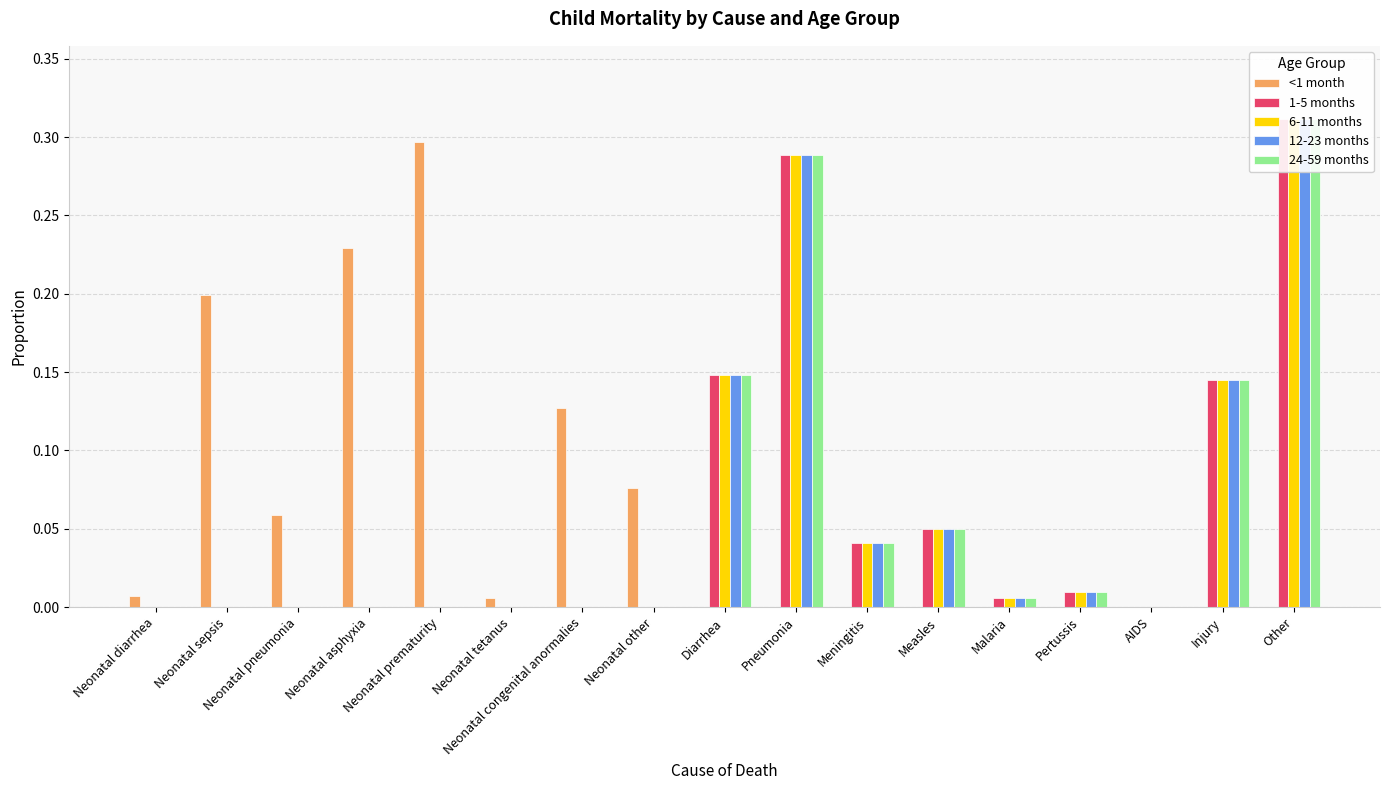

List the labels in order of 1-5 months value, largest first.

Other, Pneumonia, Diarrhea, Injury, Measles, Meningitis, Pertussis, Malaria, Neonatal diarrhea, Neonatal sepsis, Neonatal pneumonia, Neonatal asphyxia, Neonatal prematurity, Neonatal tetanus, Neonatal congenital anormalies, Neonatal other, AIDS